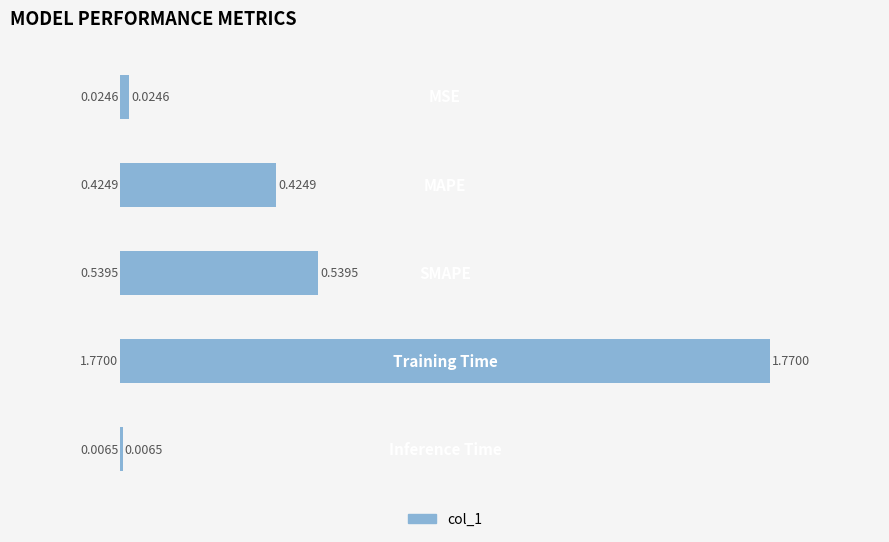

What is the sum of all values?

2.8